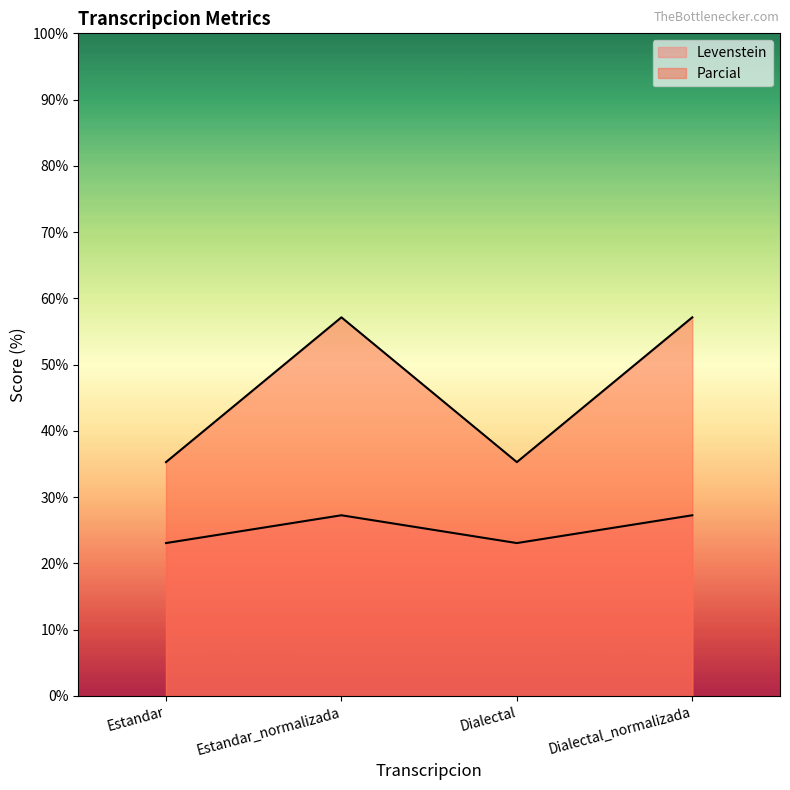

What are all the series names shown in the legend?

Levenstein, Parcial